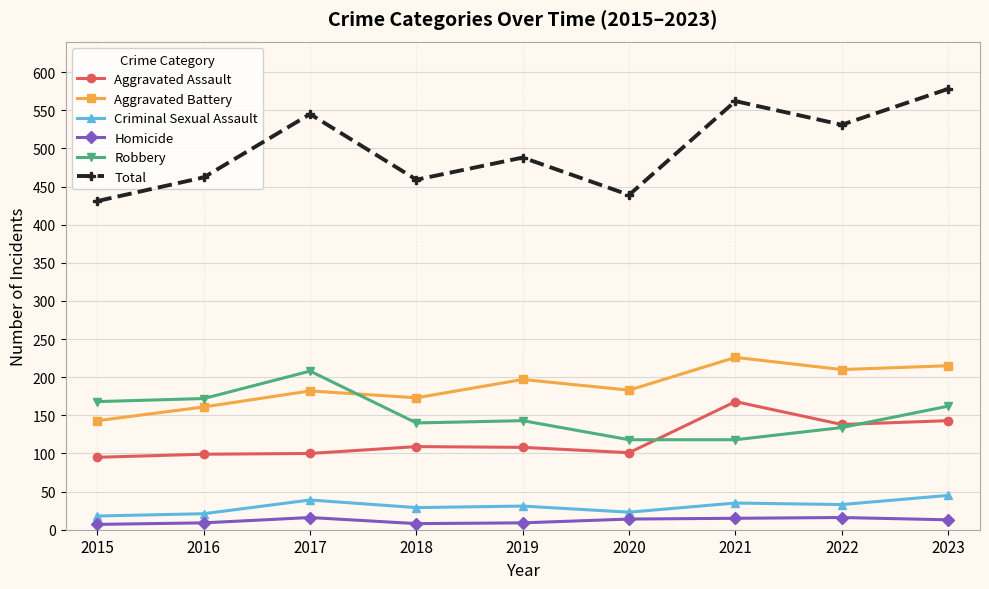

What are all the series names shown in the legend?

Aggravated Assault, Aggravated Battery, Criminal Sexual Assault, Homicide, Robbery, Total